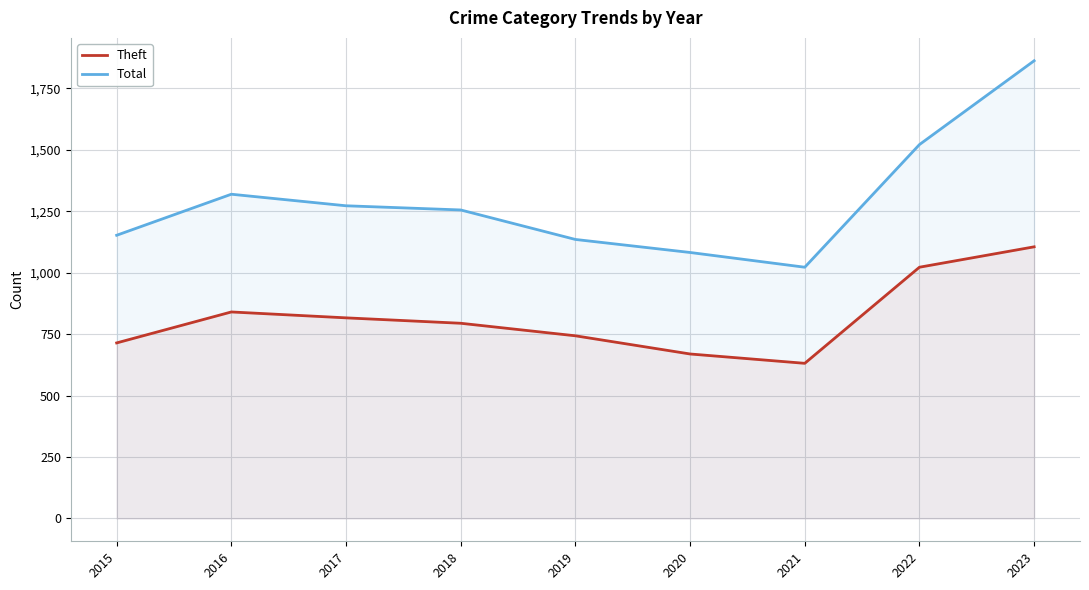

How many data points in Theft are above 794?

4